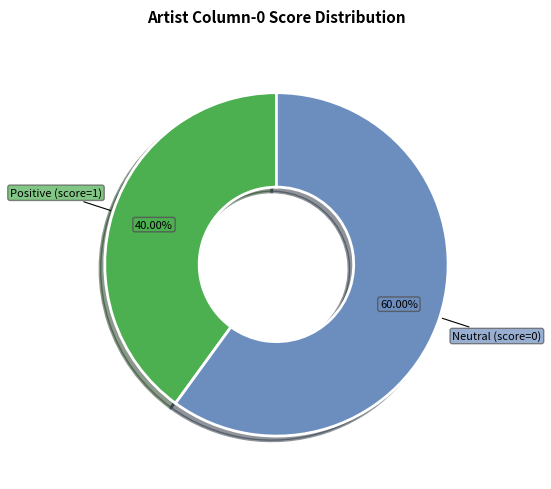

Rank the categories by value from lowest to highest.

Positive (score=1), Neutral (score=0)